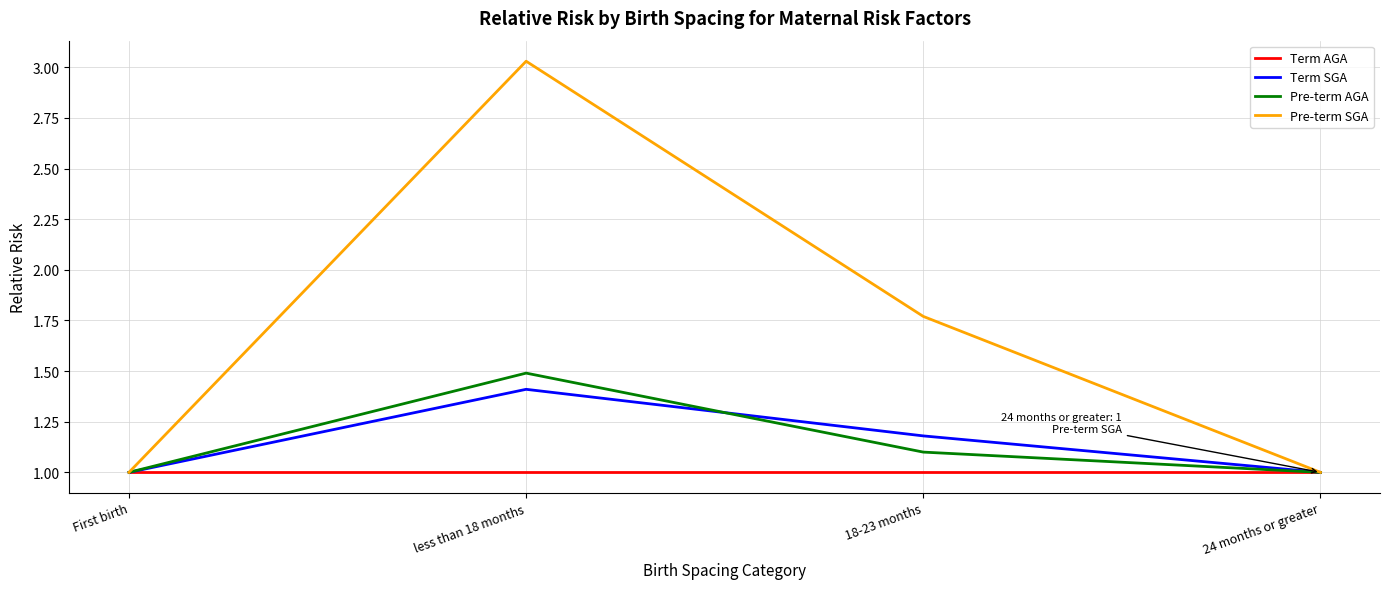

What is the approximate value of Term AGA at less than 18 months?

1.0